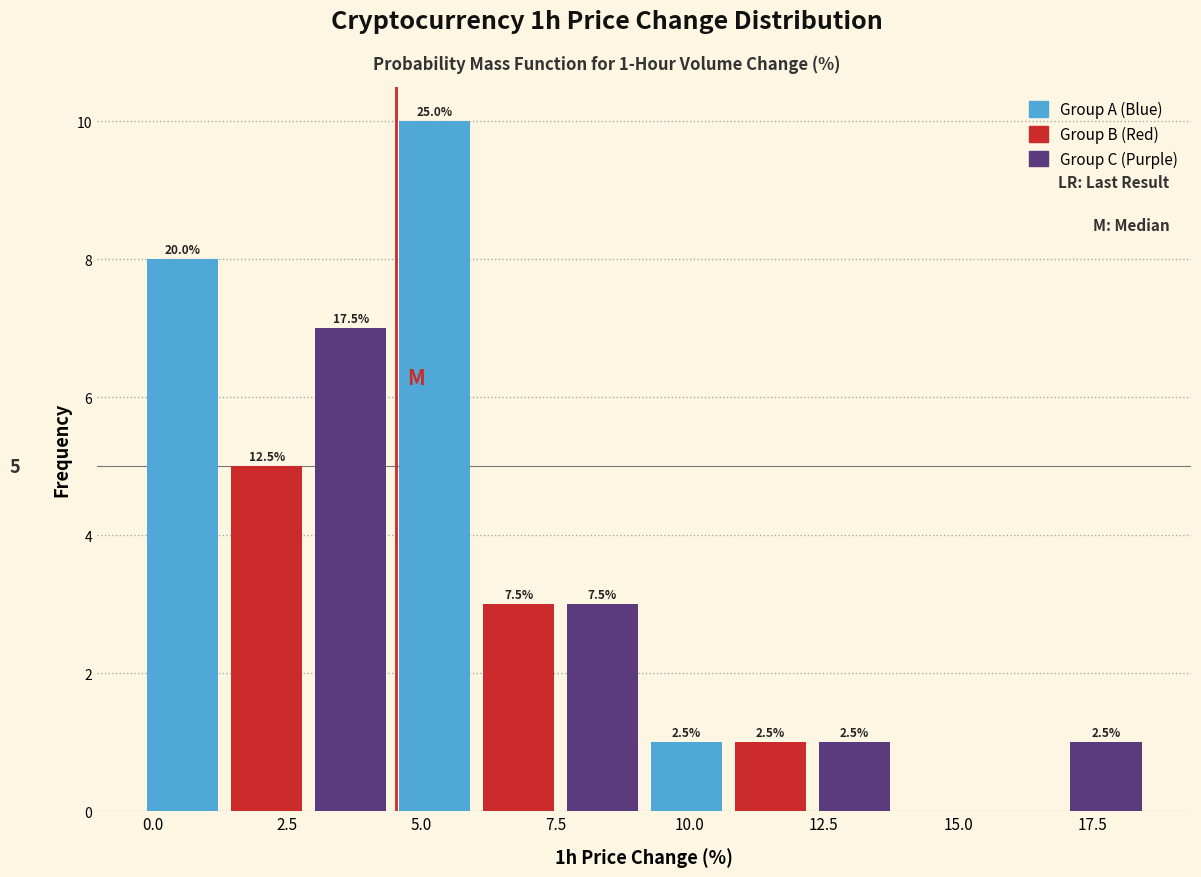

Read against the x-axis, roughly where is the centre of the tallest bar?

5.0